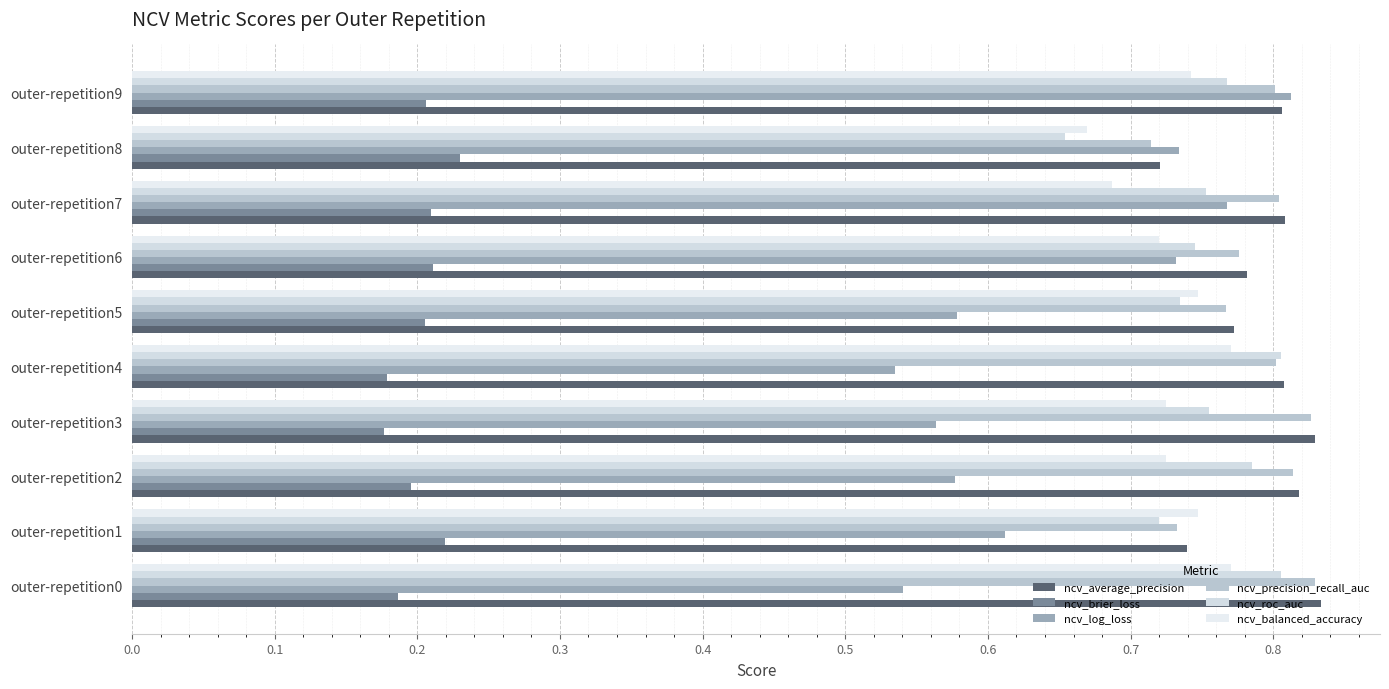

What is the value of the ncv_log_loss bar at the 8th from the left?

0.8